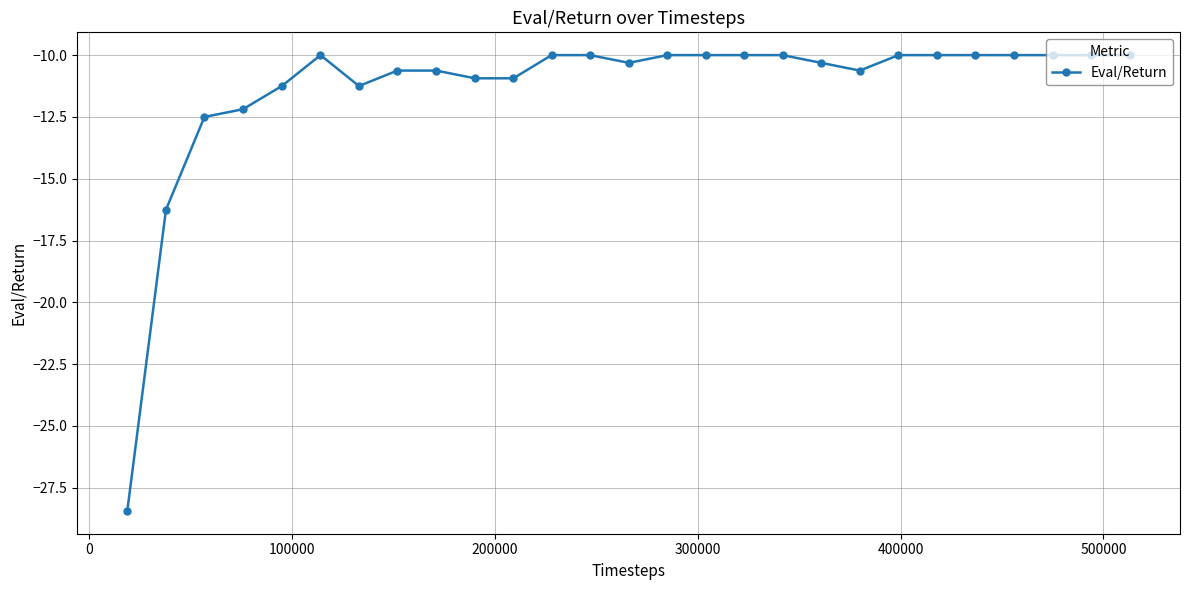

Reading left to right, transcribe all the data shown in this chart.

-28.4	-16.2	-12.5	-12.2	-11.2	-10.0	-11.2	-10.6	-10.6	-10.9	-10.9	-10.0	-10.0	-10.3	-10.0	-10.0	-10.0	-10.0	-10.3	-10.6	-10.0	-10.0	-10.0	-10.0	-10.0	-10.0	-10.0